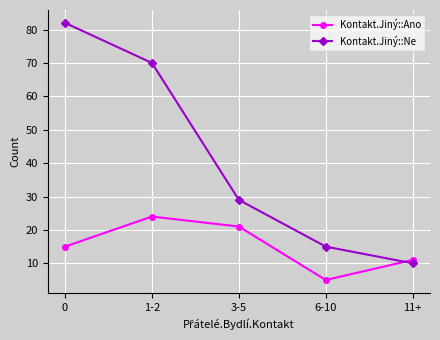

Is this an area chart (filled region under the line)?

No